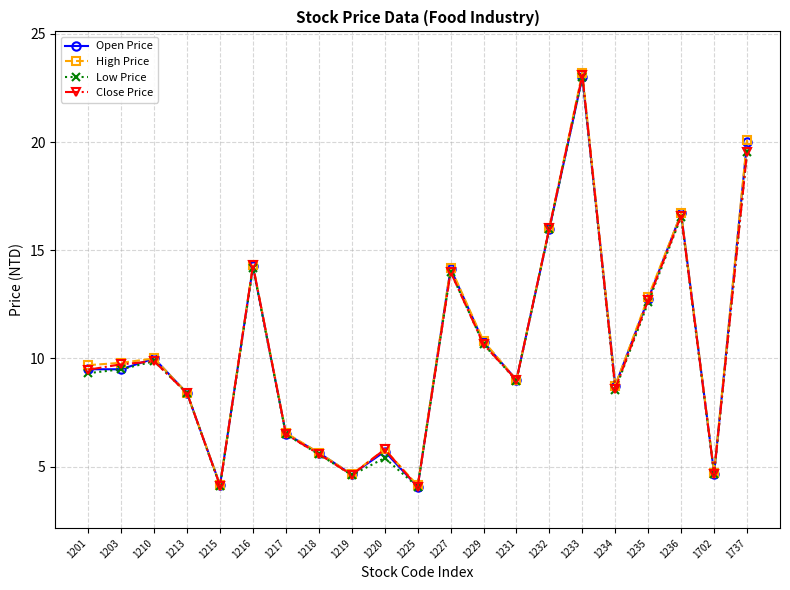

Is it true that High Price equals 4.7 at 1219?

True